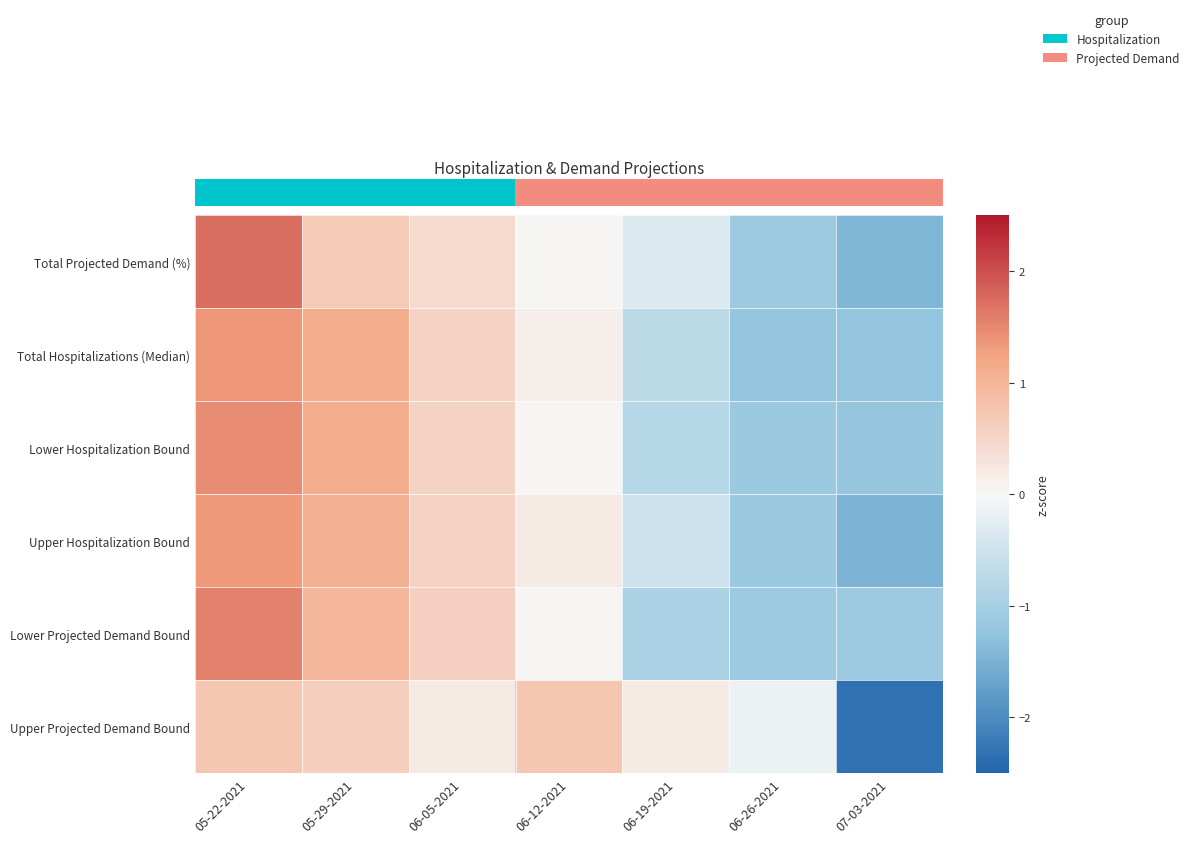

What is the difference between the highest and lowest values at 05-29-2021?

0.5